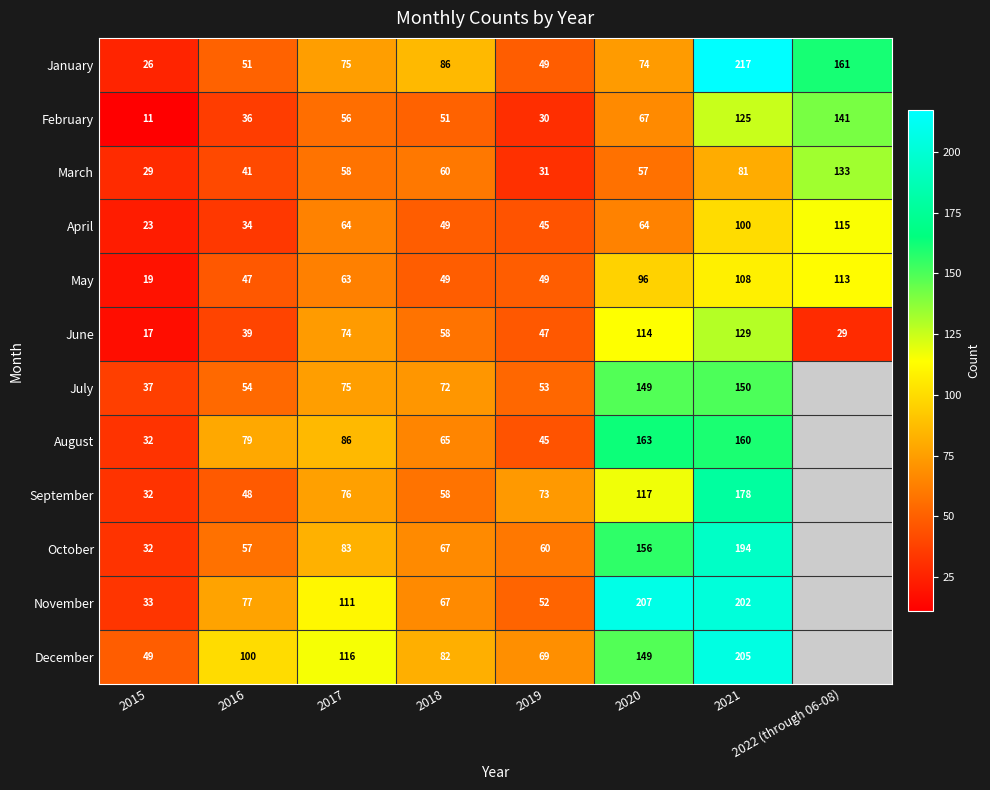

Read the June value at 2022 (through 06-08), to the nearest 5.

30